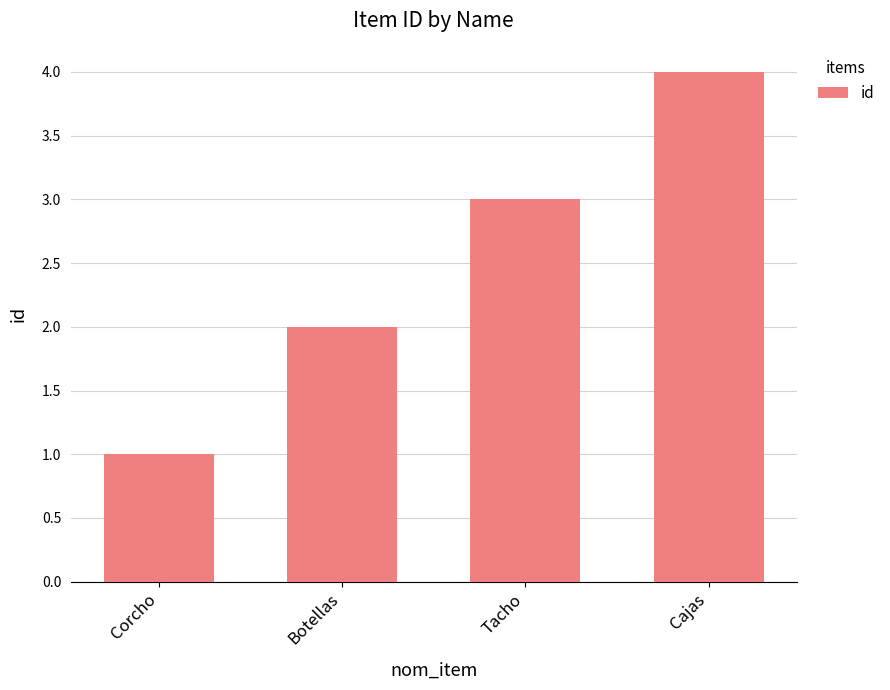

Rank the categories by value from highest to lowest.

Cajas, Tacho, Botellas, Corcho